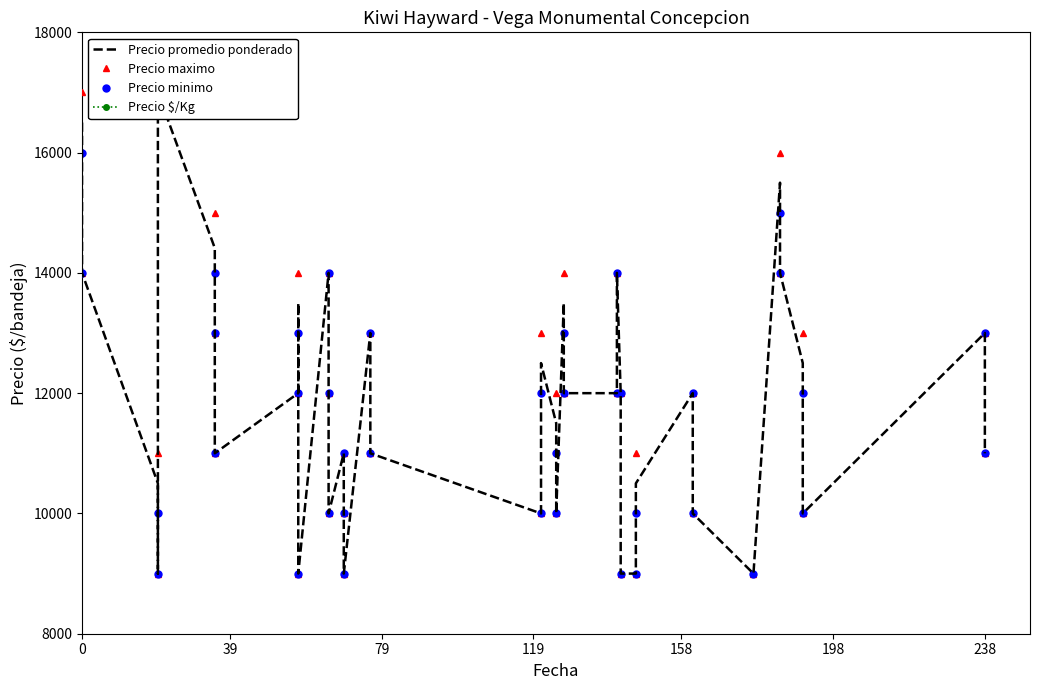

Reading left to right, what are all the values shown in this chart?

Precio promedio ponderado: 16500	14000	10500	9000	17000	14412	13000	11000	12000	13500	9000	14000	12000	10000	11000	10000	9000	13000	11000	10000	12500	11500	10000	13500	12000	12000	14000	12000	9000	9000	10500	12000	10000	9000	15500	14000	12500	10000	13000	11000
Precio maximo: 17000	14000	11000	9000	17000	15000	13000	11000	12000	14000	9000	14000	12000	10000	11000	10000	9000	13000	11000	10000	13000	12000	10000	14000	12000	12000	14000	12000	9000	9000	11000	12000	10000	9000	16000	14000	13000	10000	13000	11000
Precio minimo: 16000	14000	10000	9000	17000	14000	13000	11000	12000	13000	9000	14000	12000	10000	11000	10000	9000	13000	11000	10000	12000	11000	10000	13000	12000	12000	14000	12000	9000	9000	10000	12000	10000	9000	15000	14000	12000	10000	13000	11000
Precio $/Kg: 917	778	583	500	944	801	722	611	667	750	500	778	667	556	611	556	500	722	611	556	694	639	556	750	667	667	778	667	500	500	583	667	556	500	861	778	694	556	722	611